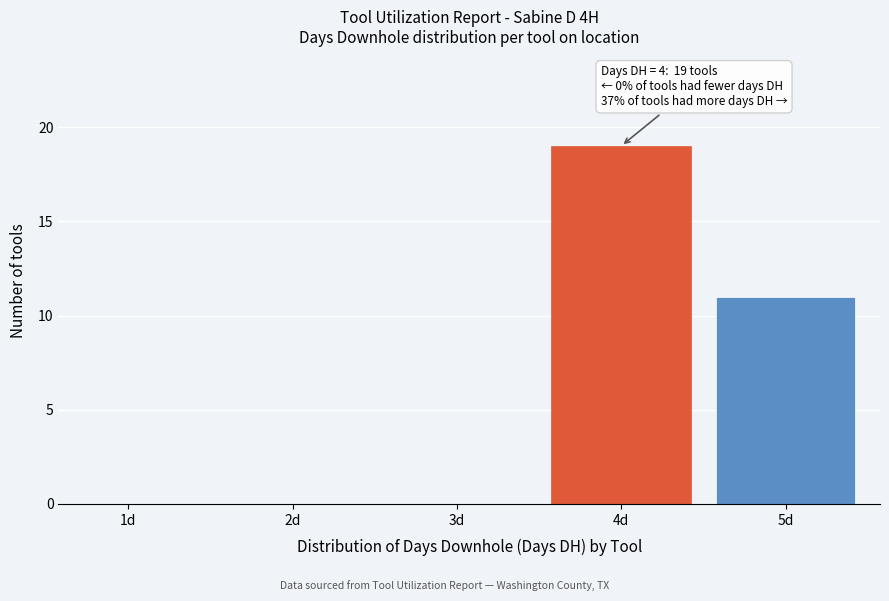

Reading left to right, extract all data points from this chart.

1d=0	2d=0	3d=0	4d=19	5d=11